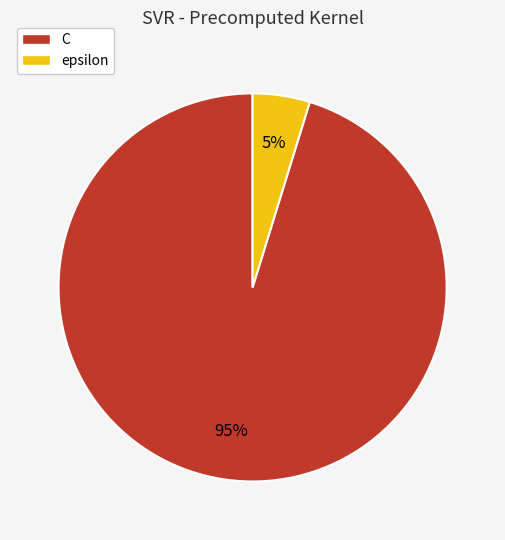

Which category has the biggest portion of the pie?

C